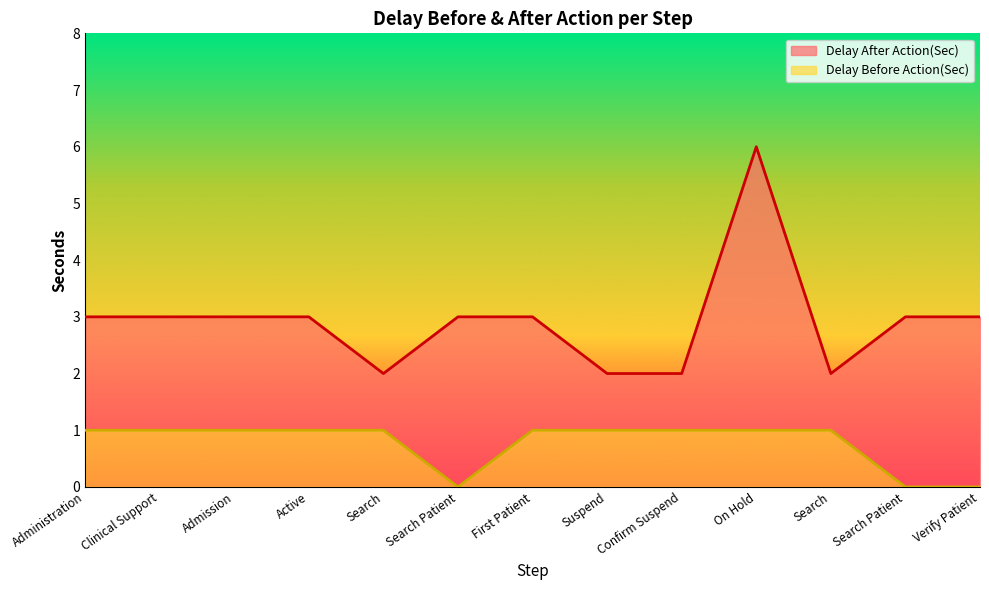

Reading left to right, what are all the values shown in this chart?

Delay After Action(Sec): Administration=3	Clinical Support=3	Admission=3	Active=3	Search=2	Search Patient=3	First Patient=3	Suspend=2	Confirm Suspend=2	On Hold=6	Search=2	Search Patient=3	Verify Patient=3
Delay Before Action(Sec): Administration=1	Clinical Support=1	Admission=1	Active=1	Search=1	Search Patient=0	First Patient=1	Suspend=1	Confirm Suspend=1	On Hold=1	Search=1	Search Patient=0	Verify Patient=0